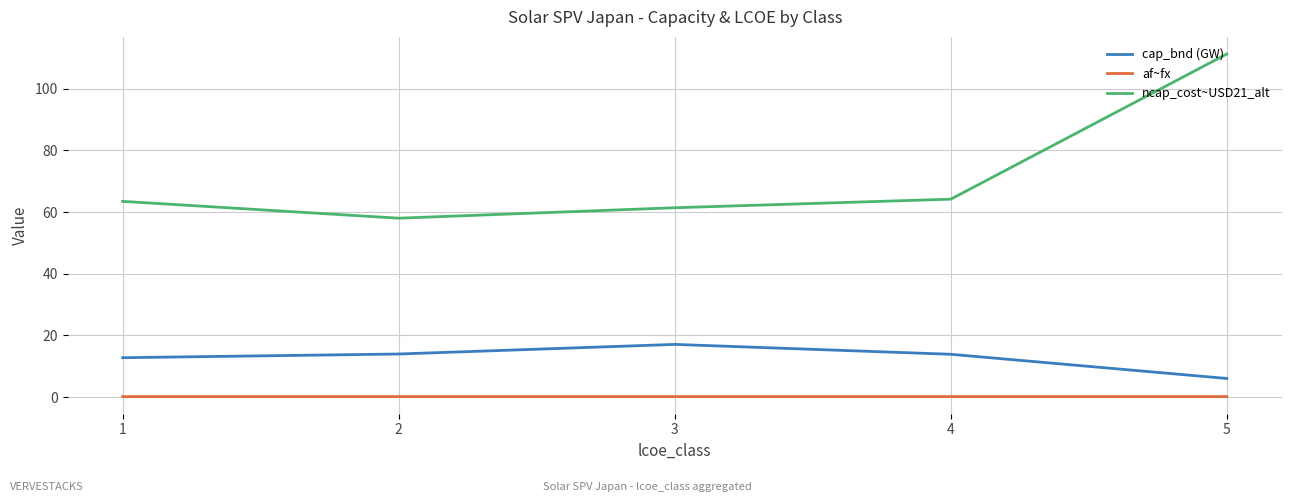

True or false: ncap_cost~USD21_alt and af~fx cross at least once.

False